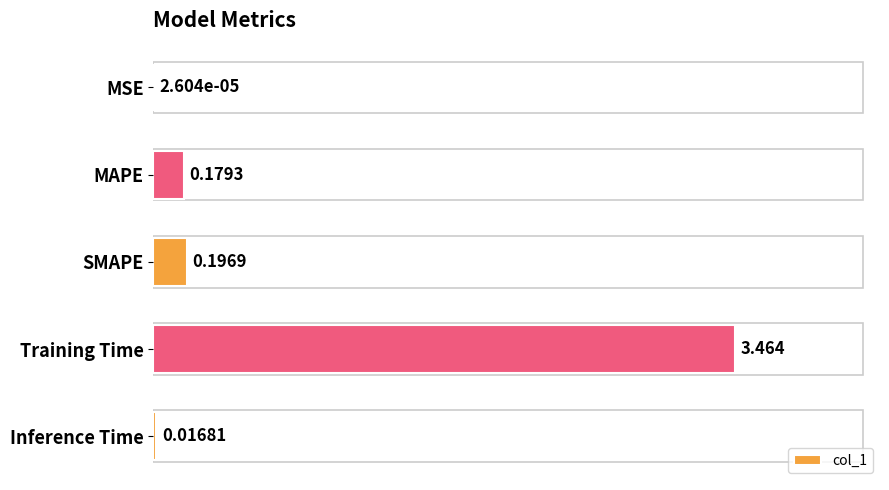

What is the sum of all values?

3.9